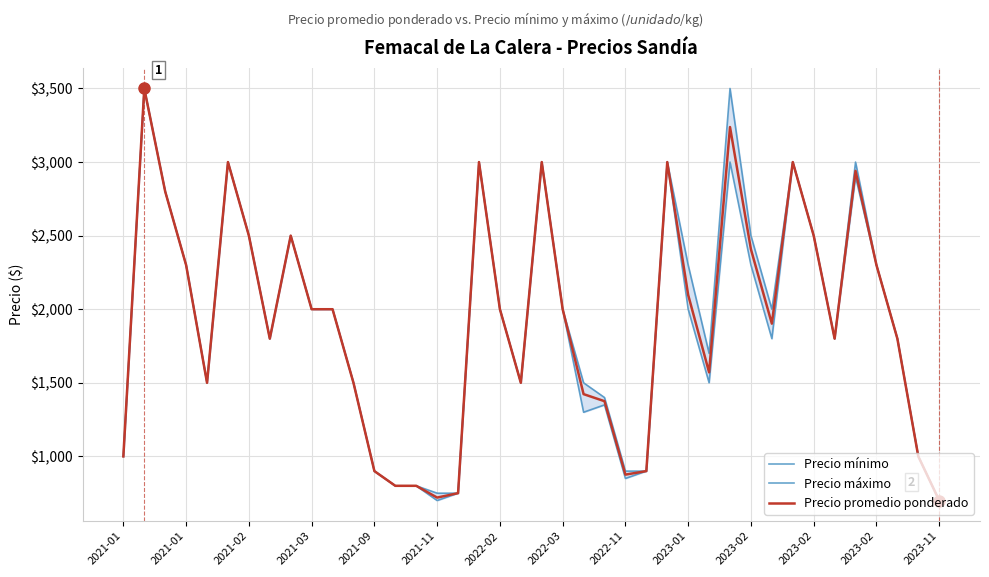

What is the approximate value of Precio mínimo at 2023-01?

2000